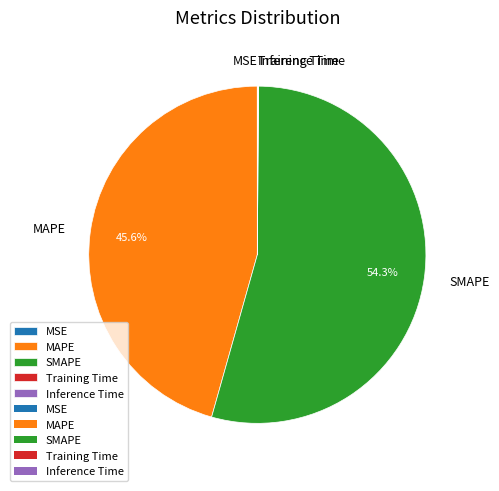

To the nearest percent, what is the average slice percentage?

20%